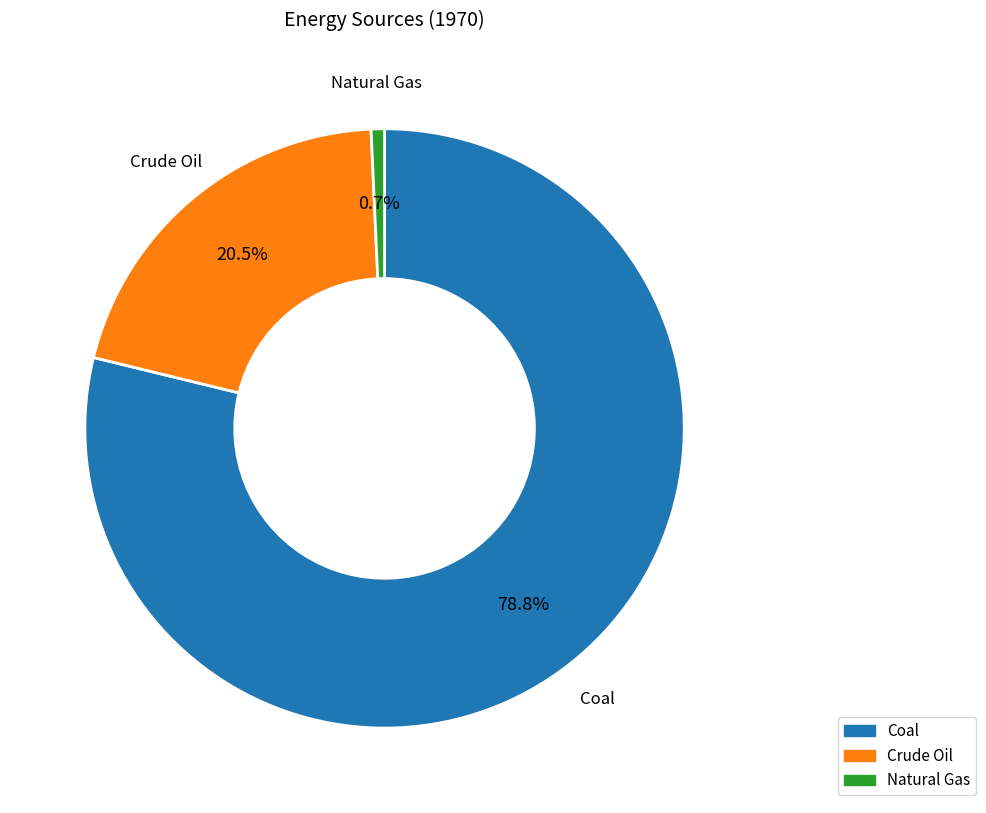

Rank the categories by value from highest to lowest.

Coal, Crude Oil, Natural Gas